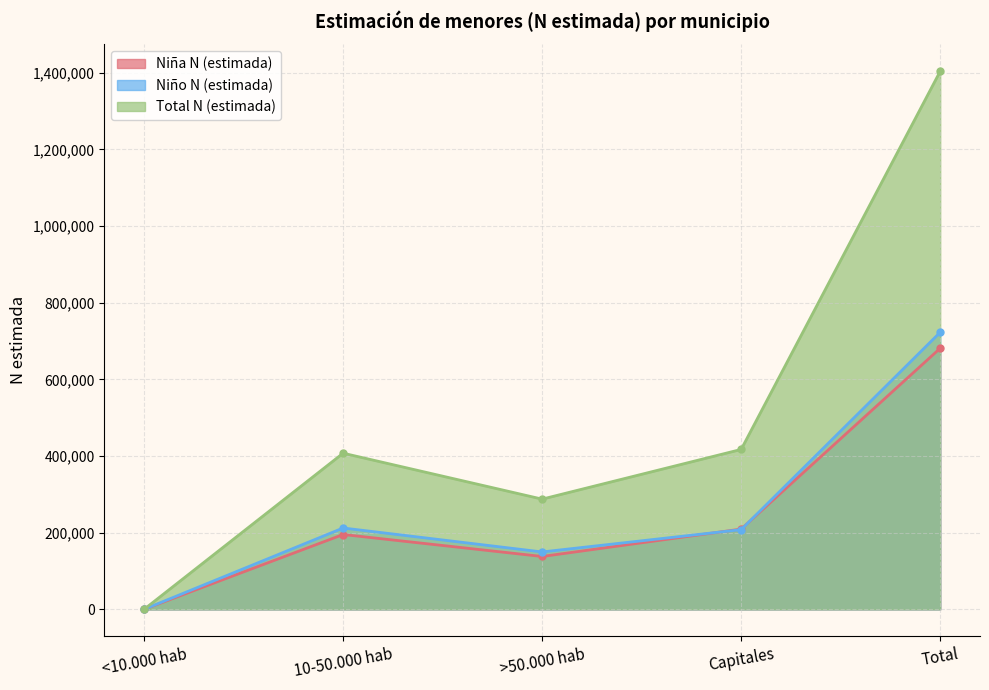

What is the total value across all series at >50.000 hab?

574948